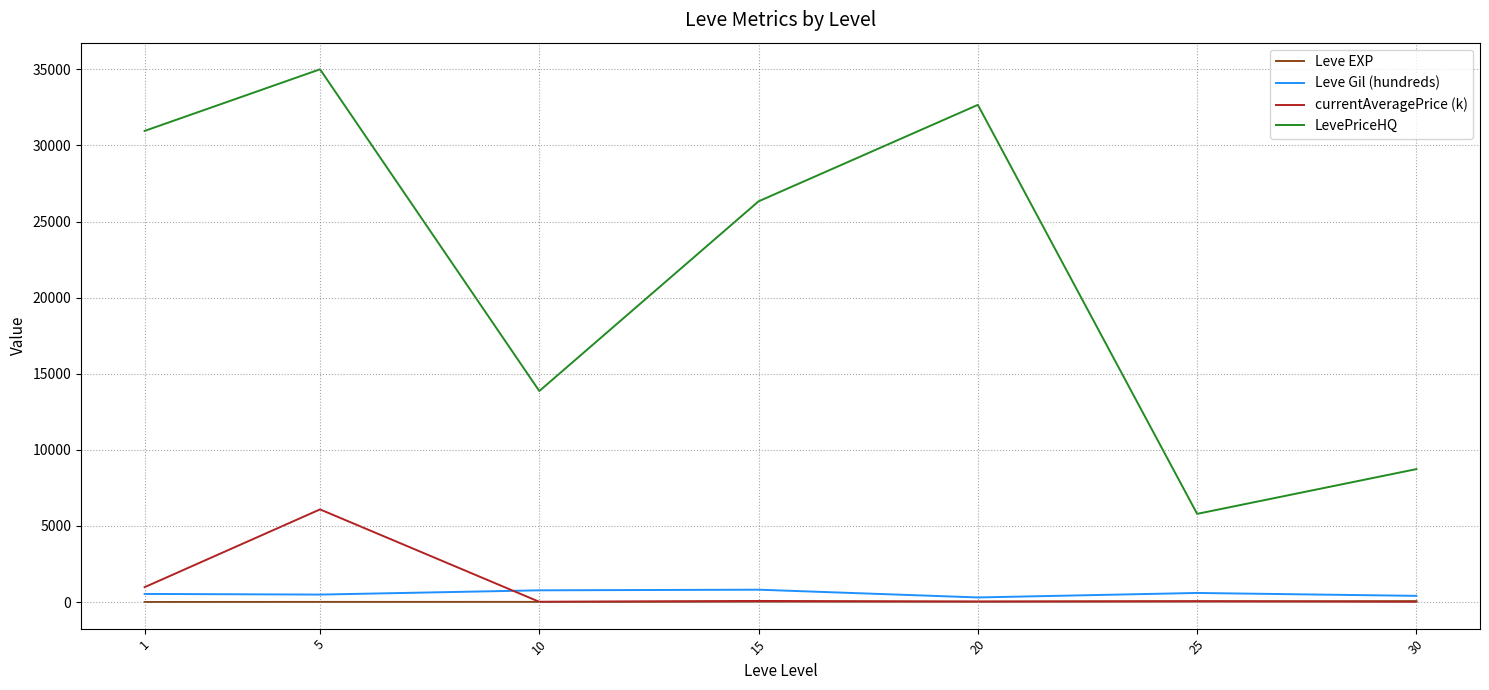

Where does the Leve EXP series first go above 22?

15